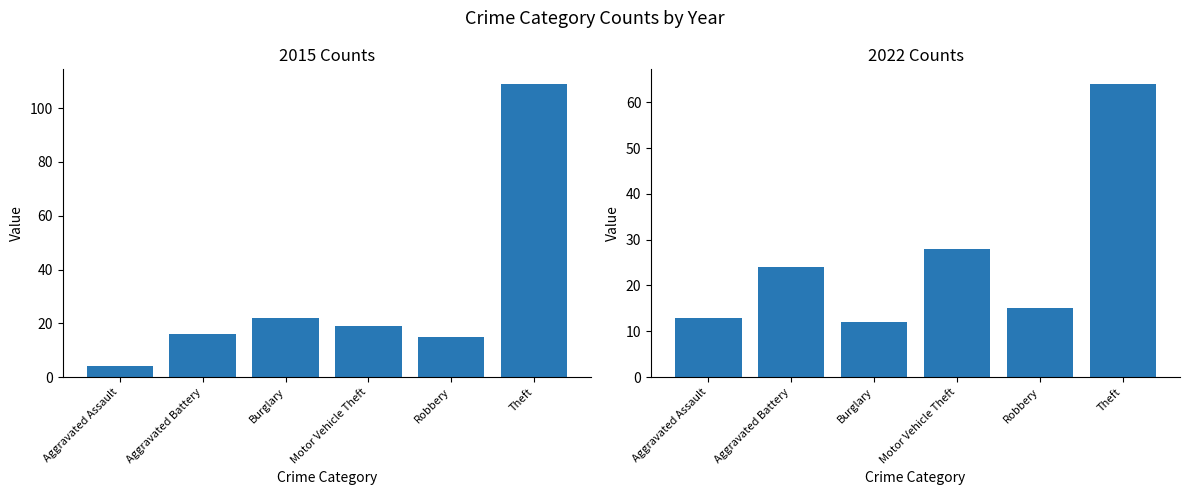

The value of 2022 at Robbery is 6. True or false?

False